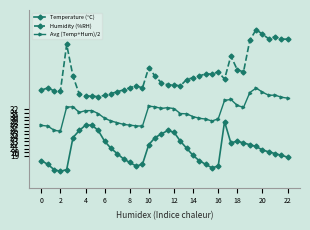

What is the value of the Humidity (%RH) point at the 32nd from the left?

43.2